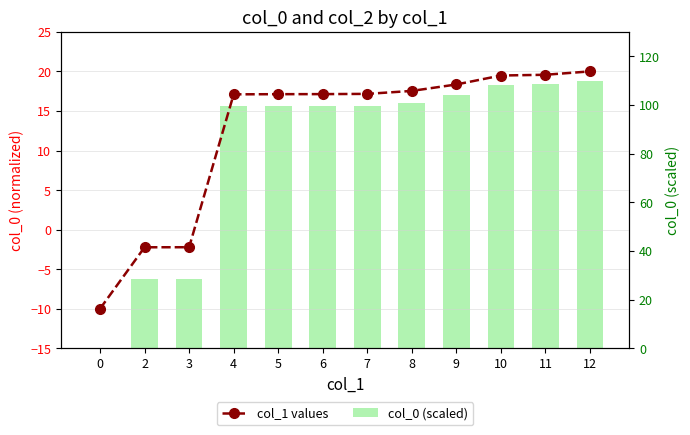

What is the sum of the col_0 (scaled) values at 5 and 9?

203.4